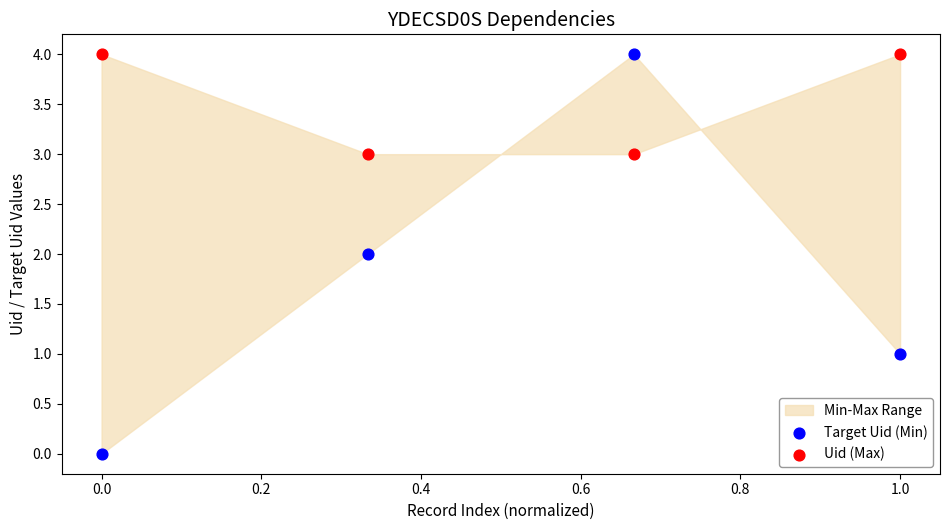

Which series contains the lowest Y value?

Target Uid (Min)